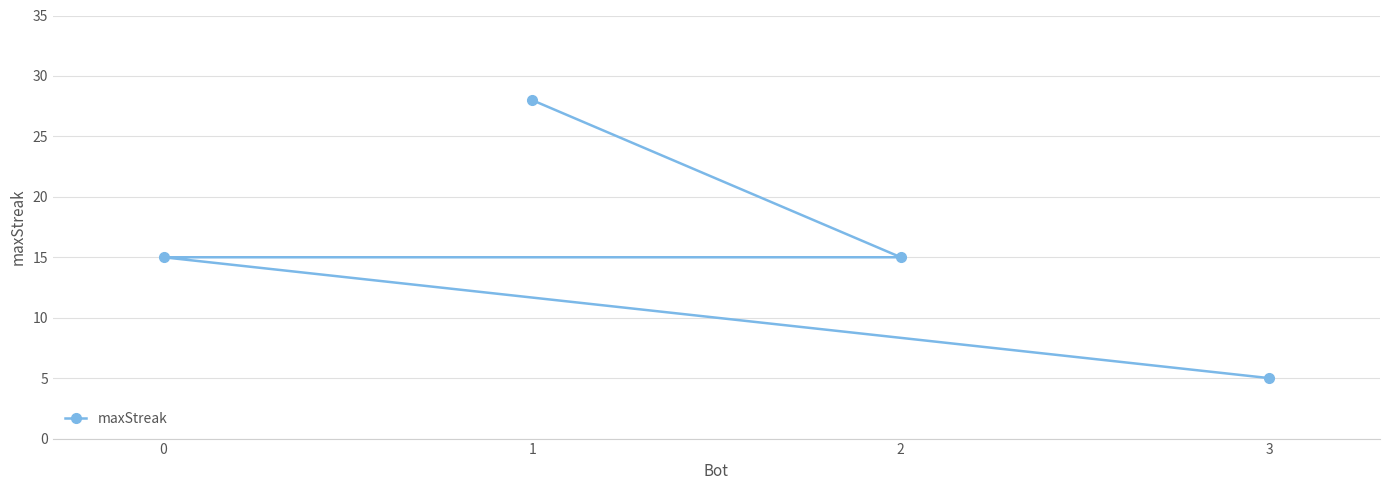

Which category has the highest value across all series?

1